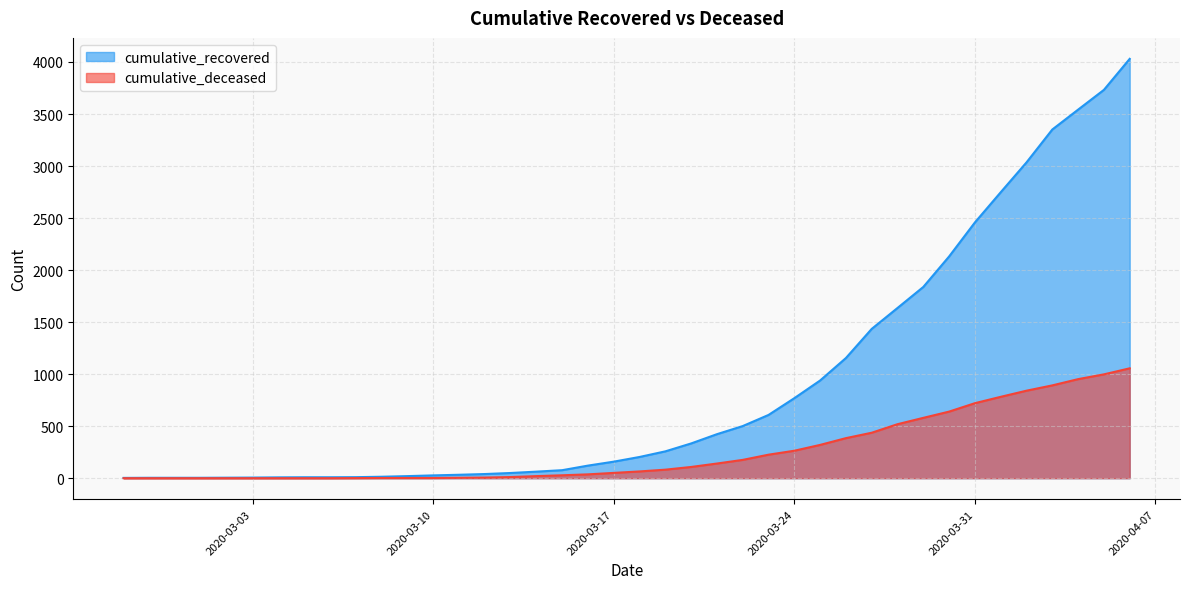

Which category has the lowest value in the cumulative_recovered series?

2020-02-27